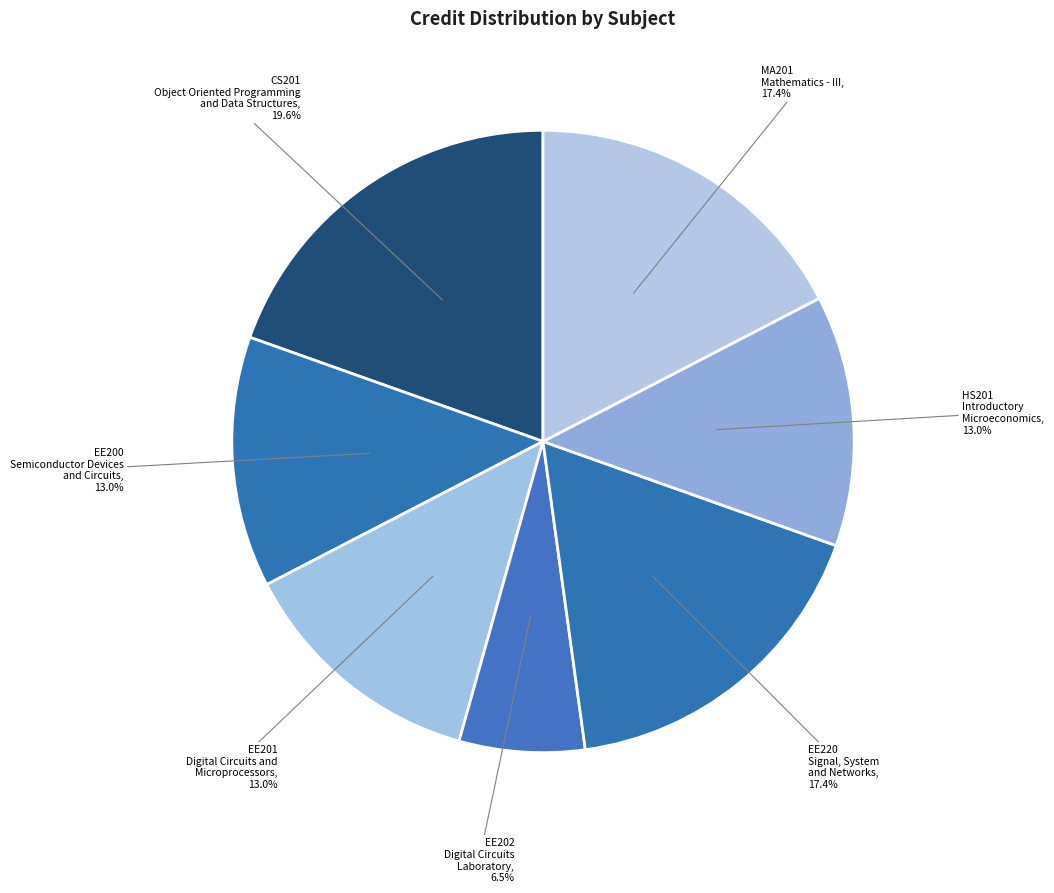

Which category has the smallest portion of the pie?

EE202
Digital Circuits
Laboratory